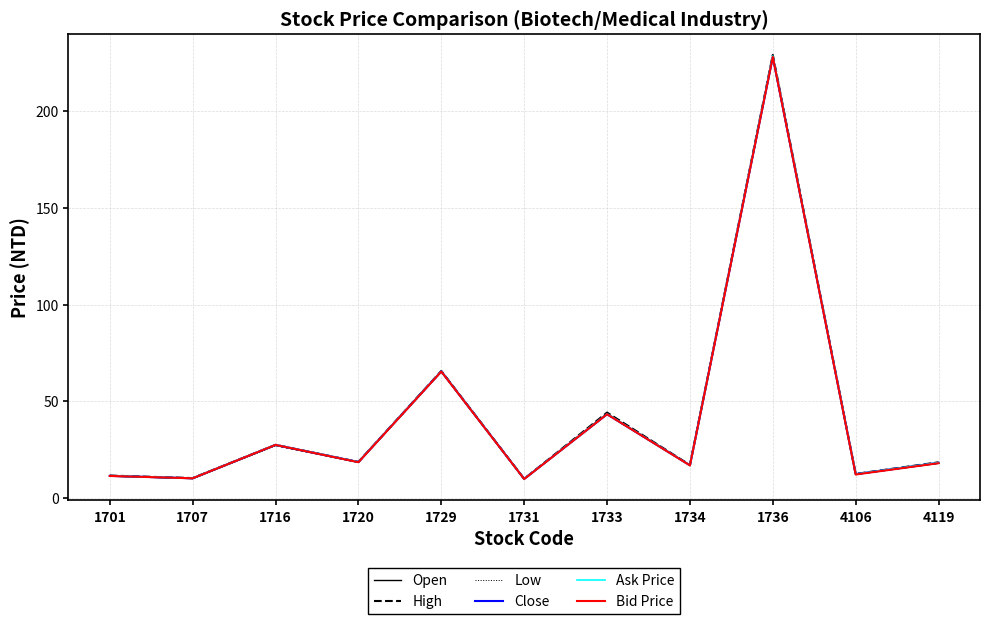

Which series has the largest range (max minus min)?

High